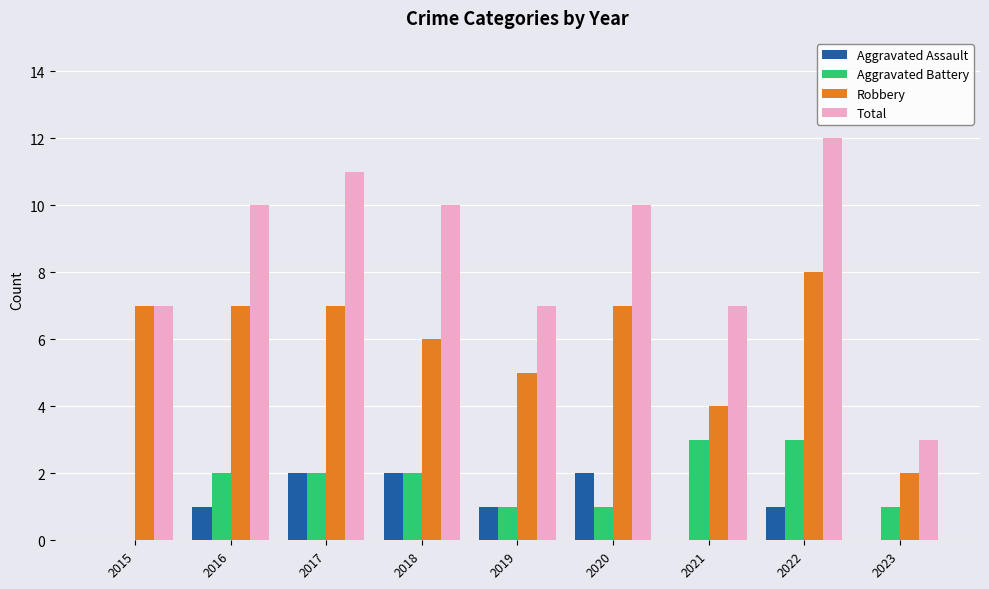

The value of Aggravated Assault at 2016 is 2. True or false?

False